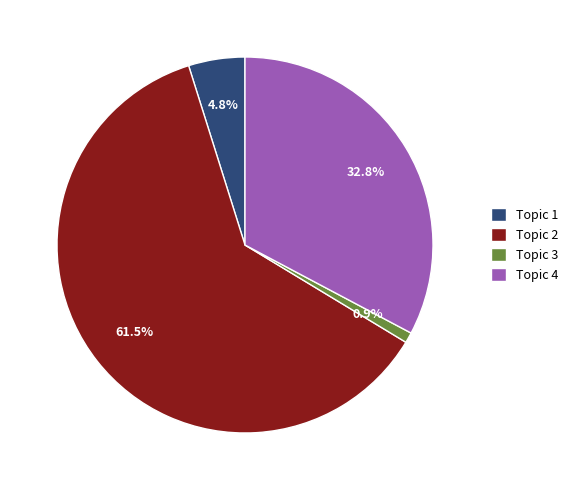

The Topic 3 slice represents 1% of the pie. True or false?

True